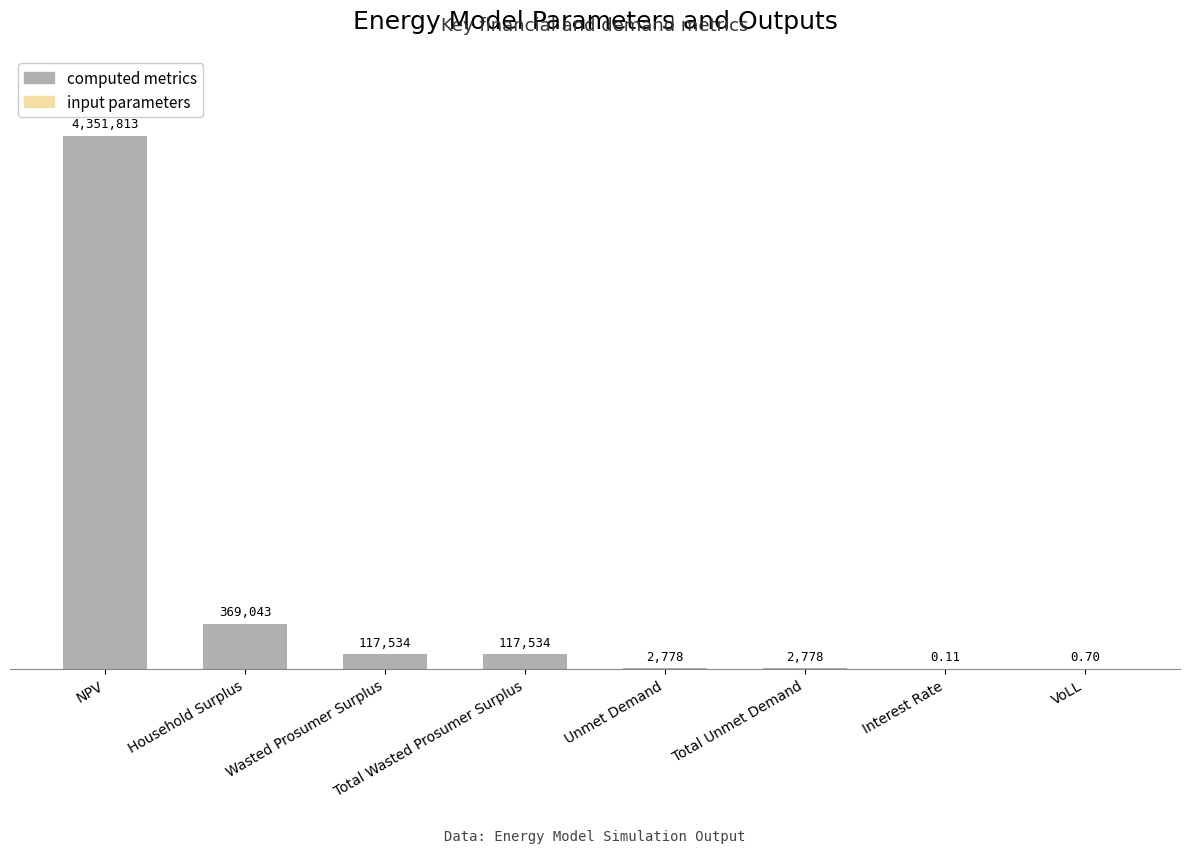

Approximately how many times larger is the value at Unmet Demand compared to Total Unmet Demand?

1.0